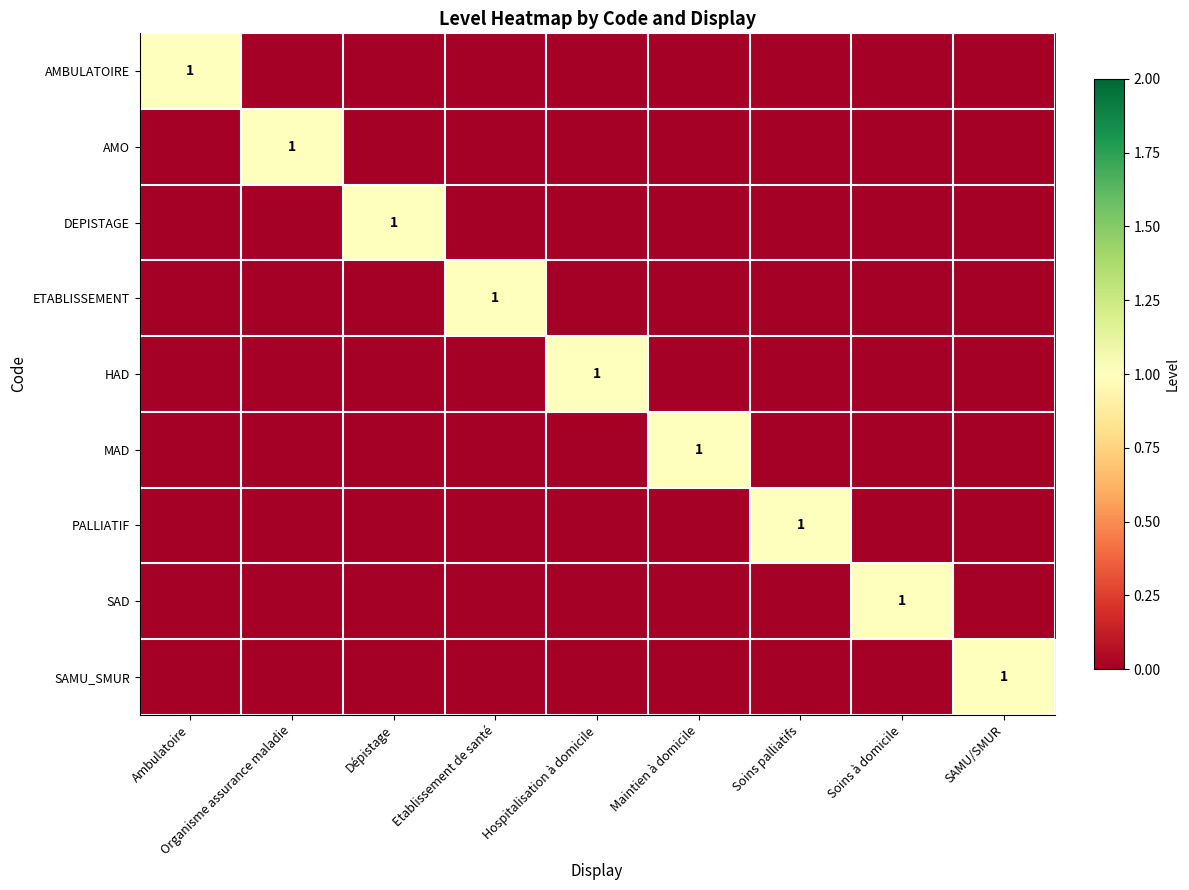

At which category is the sum across all series the highest?

Ambulatoire